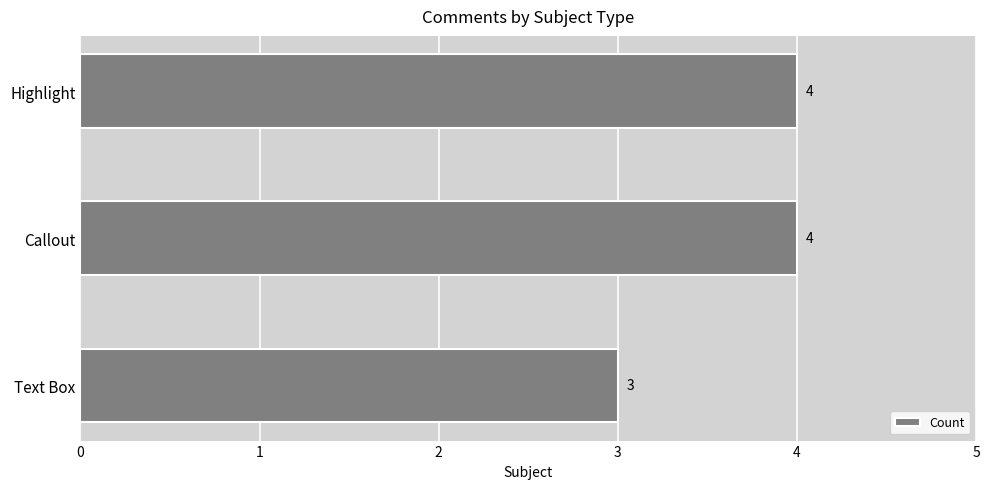

What is the greatest value displayed?

4